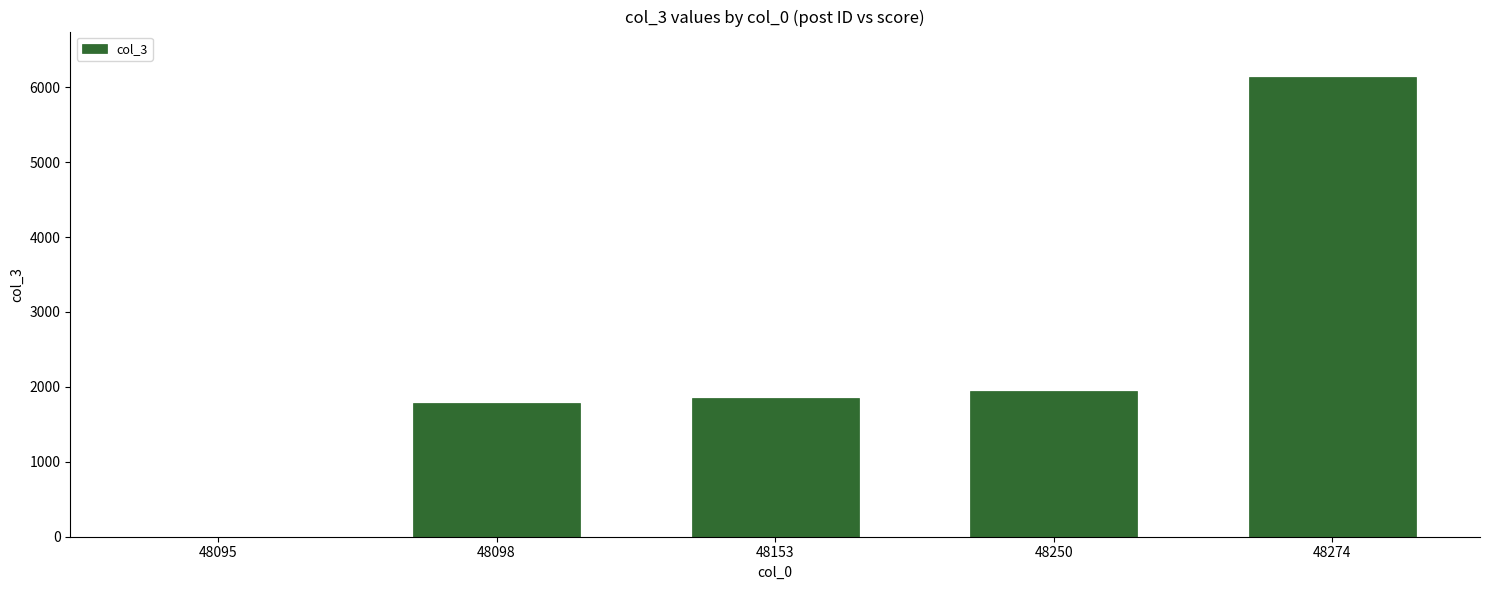

The chart shows a value of 2220 at 48274. True or false?

False